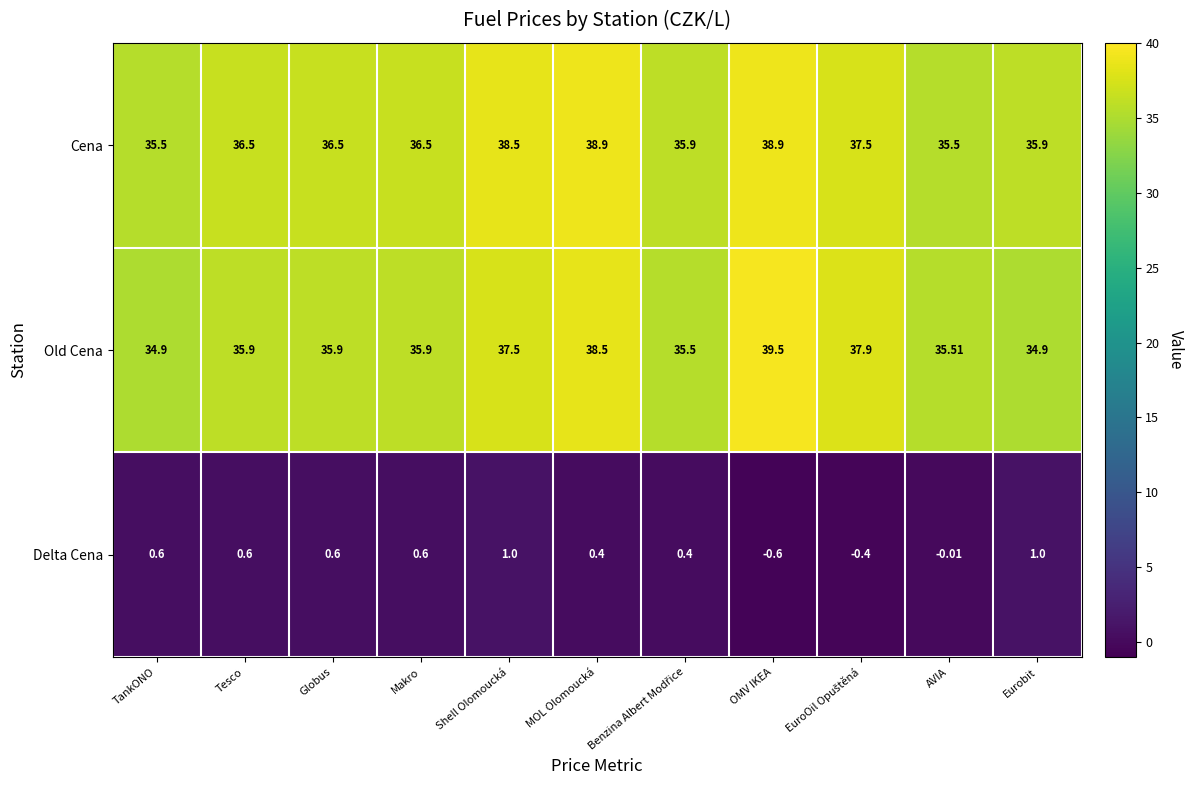

At MOL Olomoucká, list the series in order from smallest to largest.

Delta Cena, Old Cena, Cena